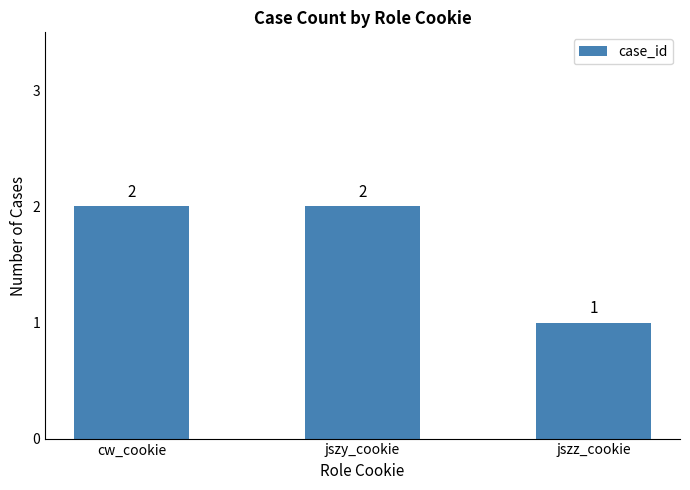

What is the difference between the values at jszy_cookie and jszz_cookie?

1